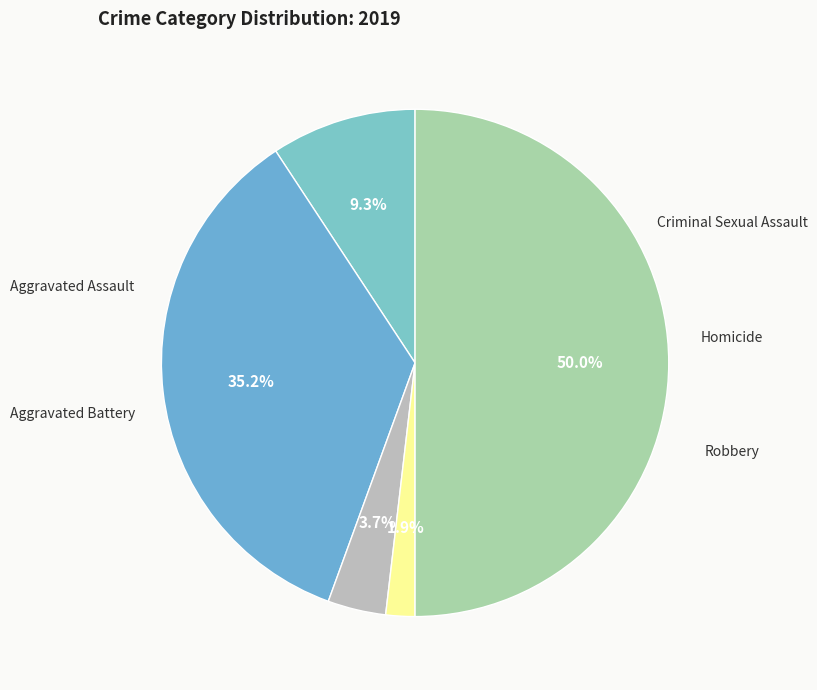

Is there a majority slice in this chart?

No